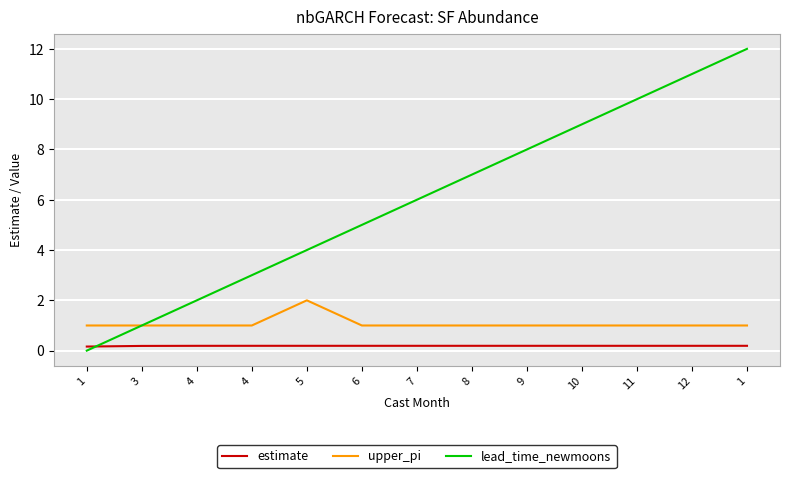

What are all the series names shown in the legend?

estimate, upper_pi, lead_time_newmoons